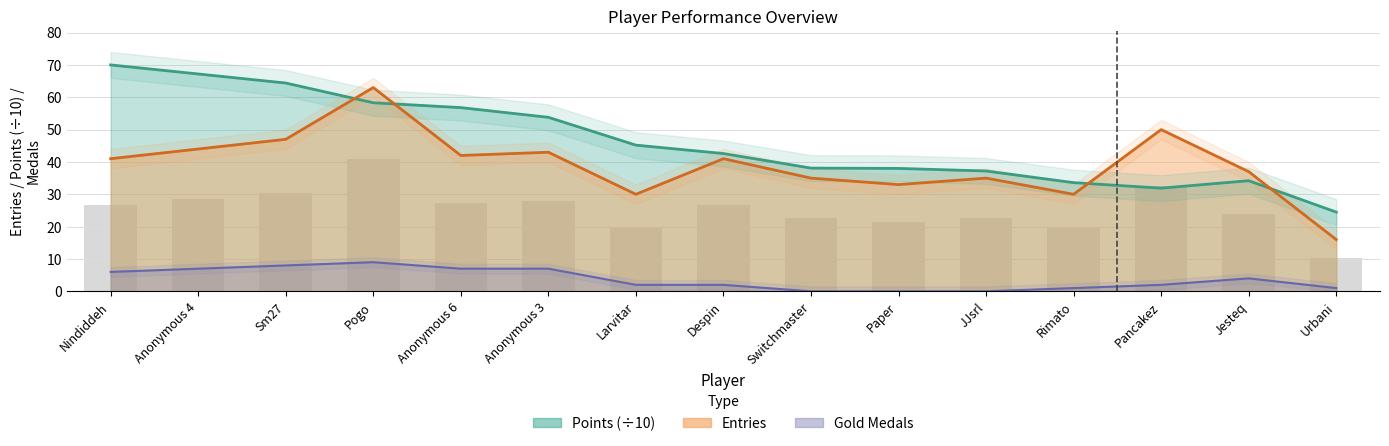

Which series has the largest total across all categories?

Points